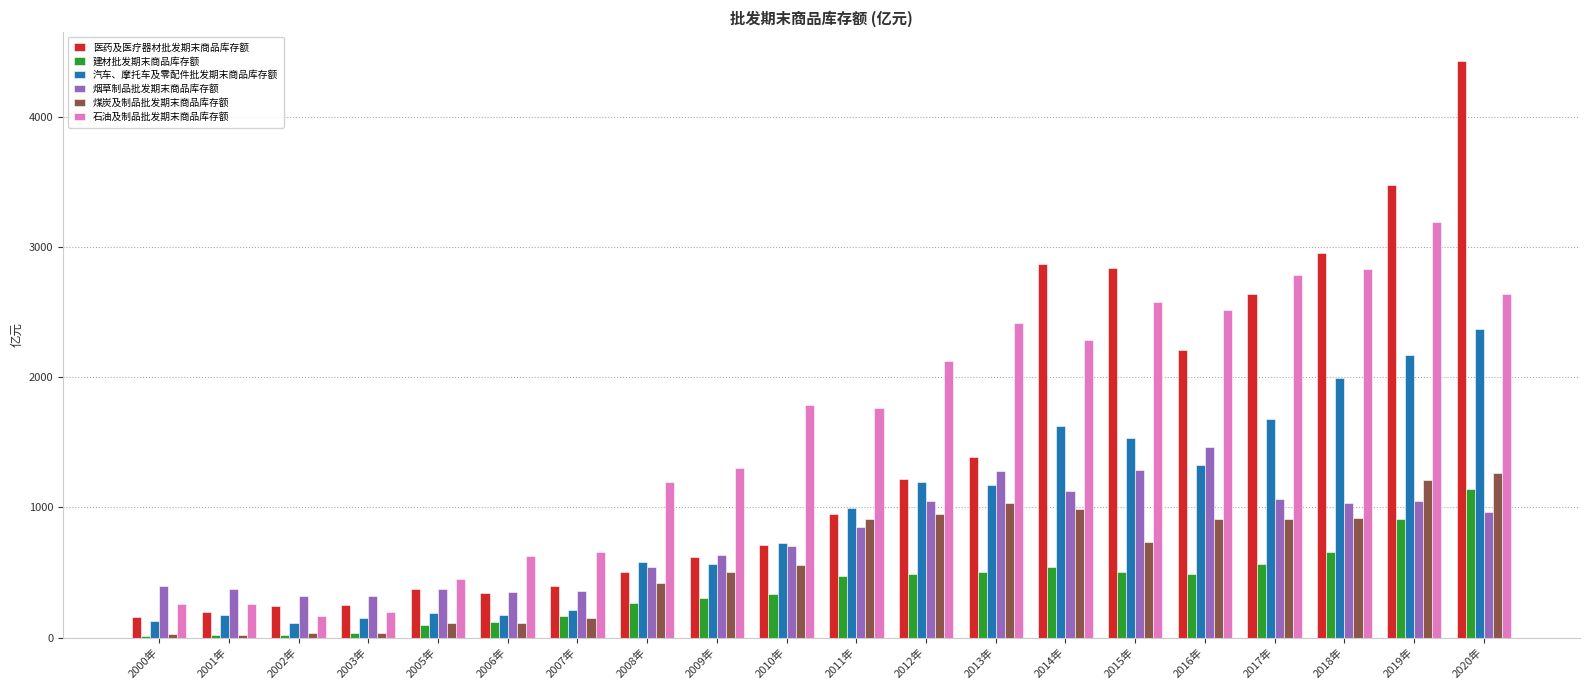

Are the bars horizontal?

No